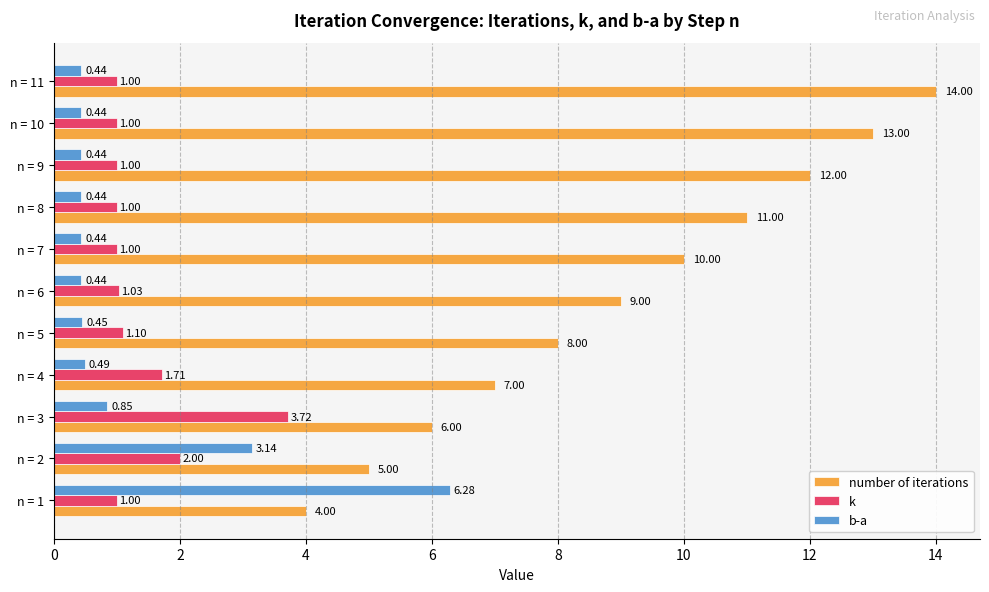

What is the sum of all k values?

15.6